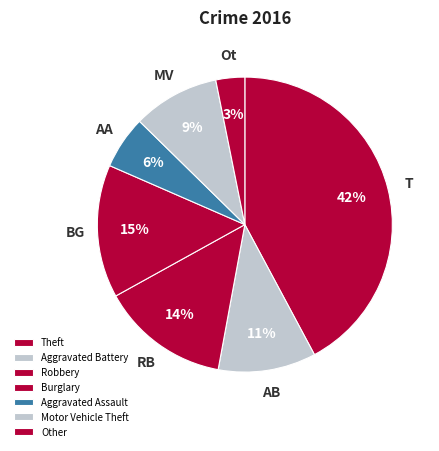

To the nearest percent, what portion does Motor Vehicle Theft represent?

9%